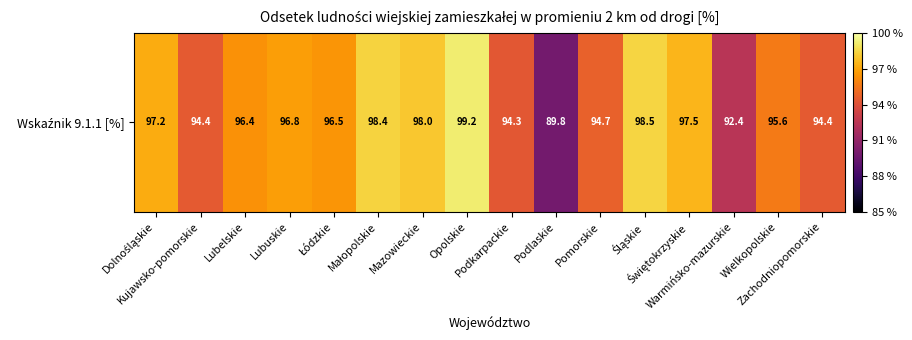

What is the sum of the values at Mazowieckie and Warmińsko-mazurskie?

190.4